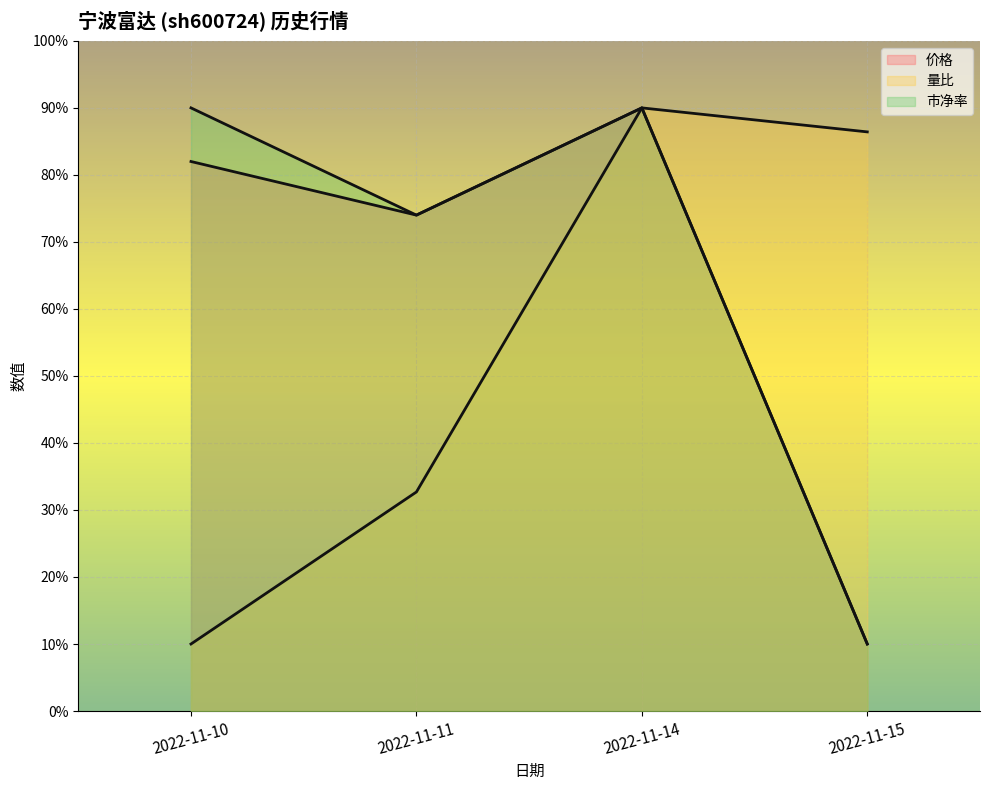

True or false: 价格 has a value of 82.0 at 2022-11-10.

True